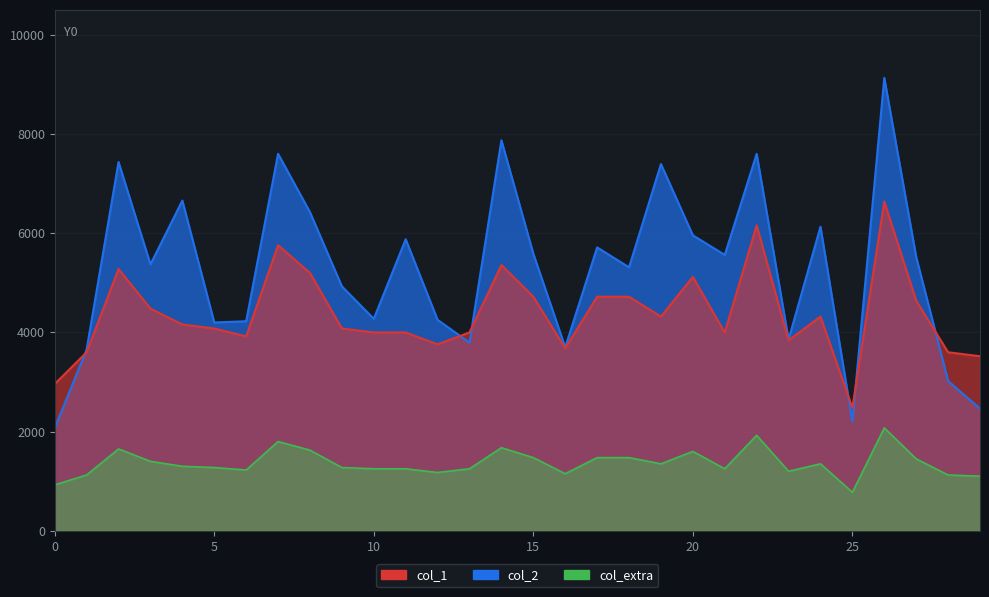

True or false: col_1 has more than 1 interior local peaks.

True